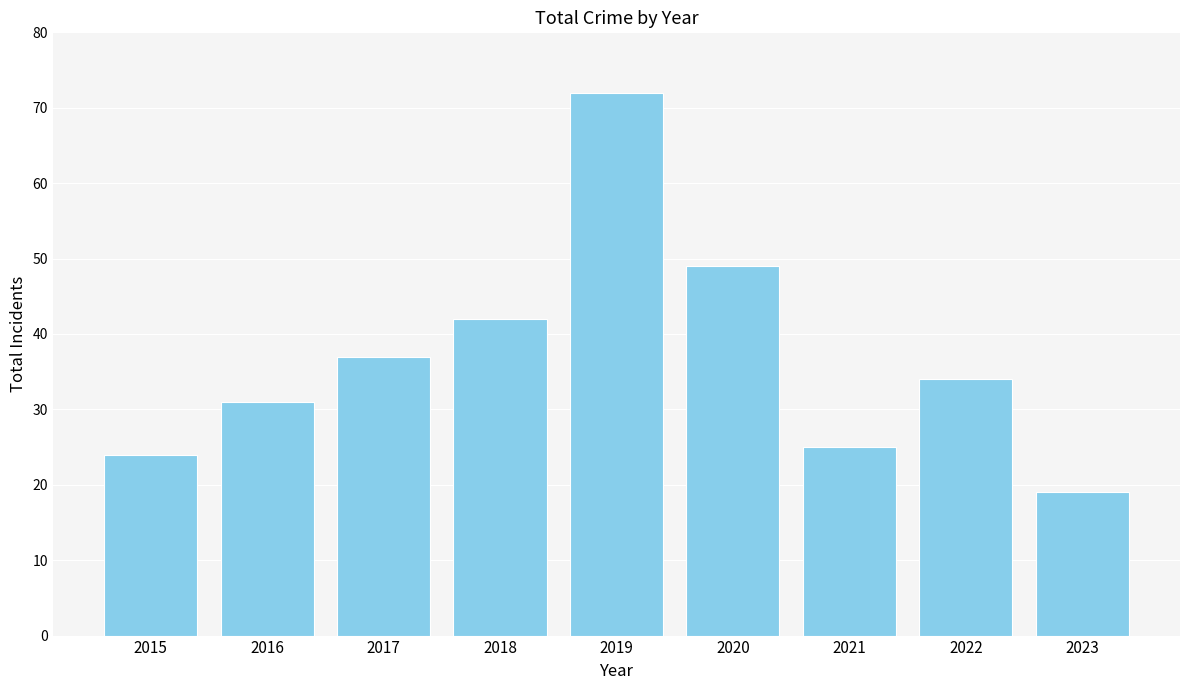

Where is the data nearest to the value 45?

2018